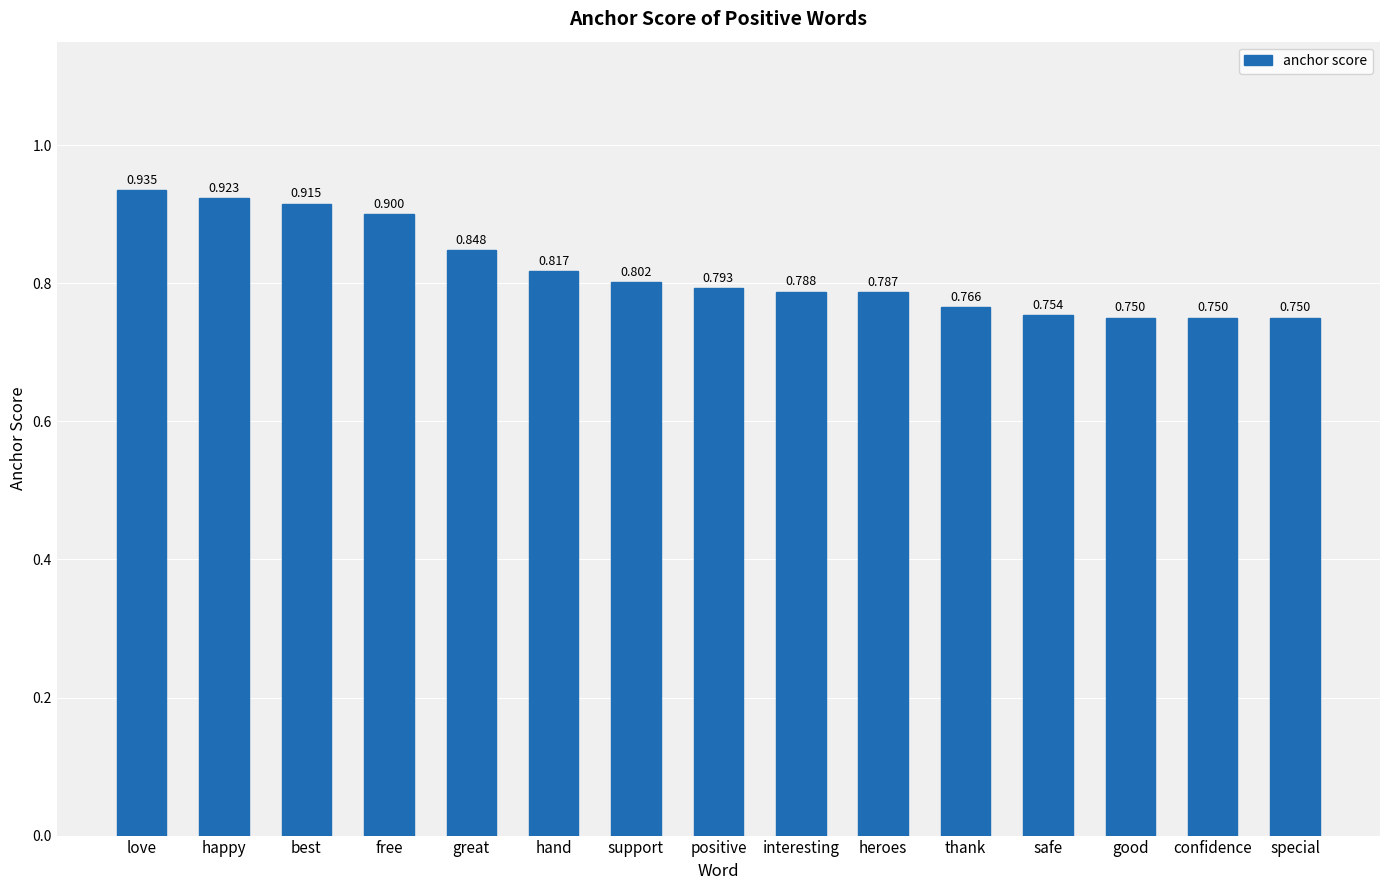

What is the difference between the values at happy and great?

0.1